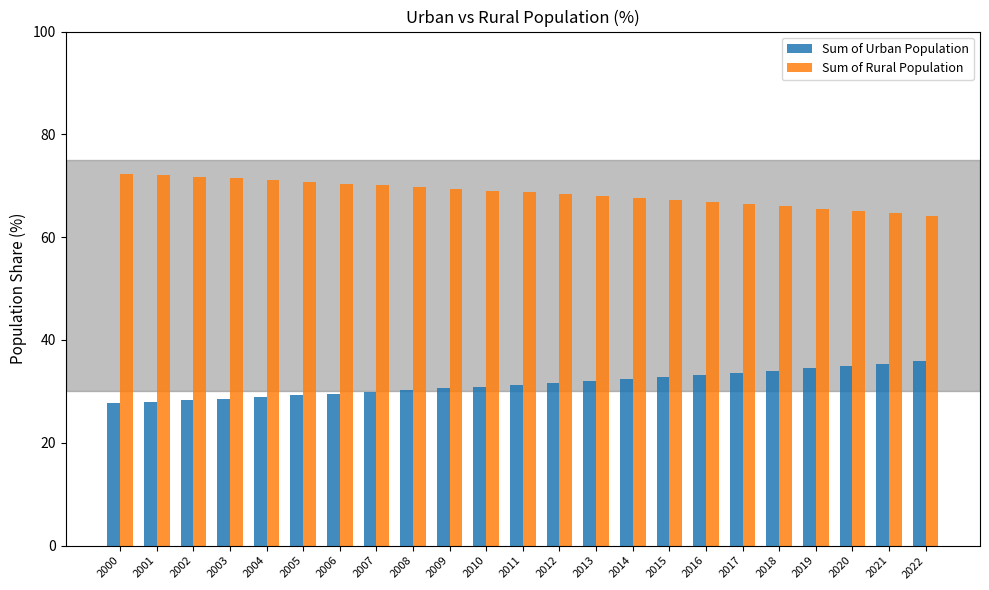

What is the difference between the highest and lowest values at 2002?

43.5